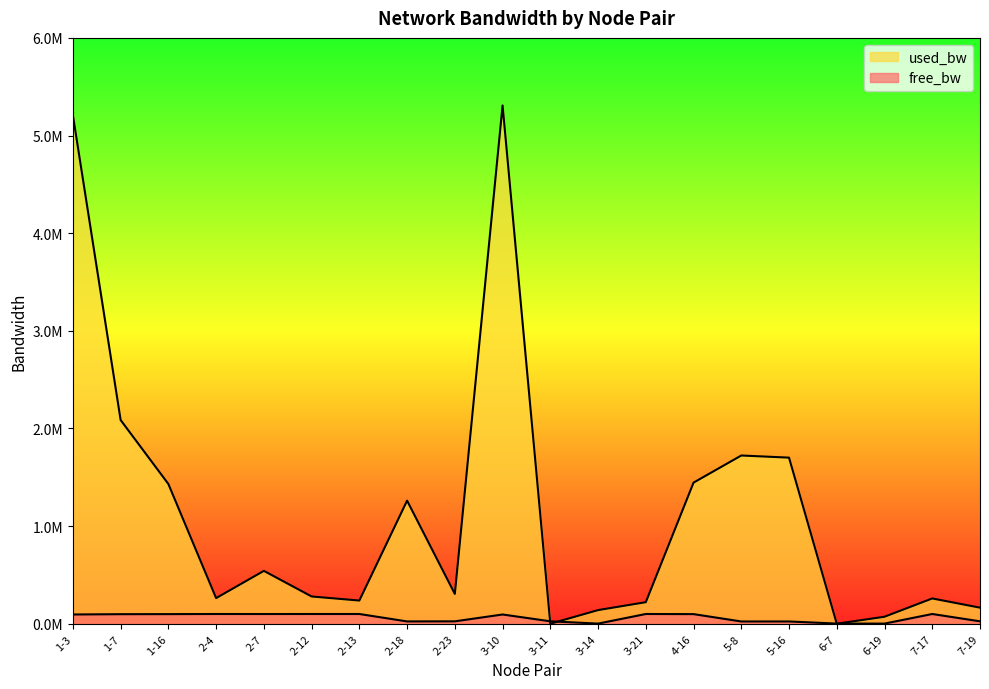

Is the value of used_bw at 6-19 greater than the value of free_bw at 2-12?

No